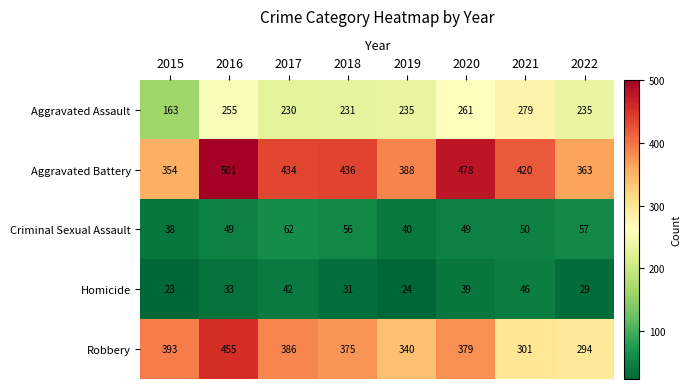

Which series changed the most between 2016 and 2018?

Robbery